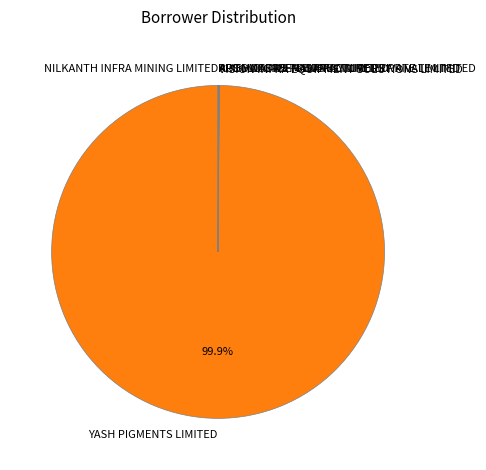

Which category has the biggest portion of the pie?

YASH PIGMENTS LIMITED